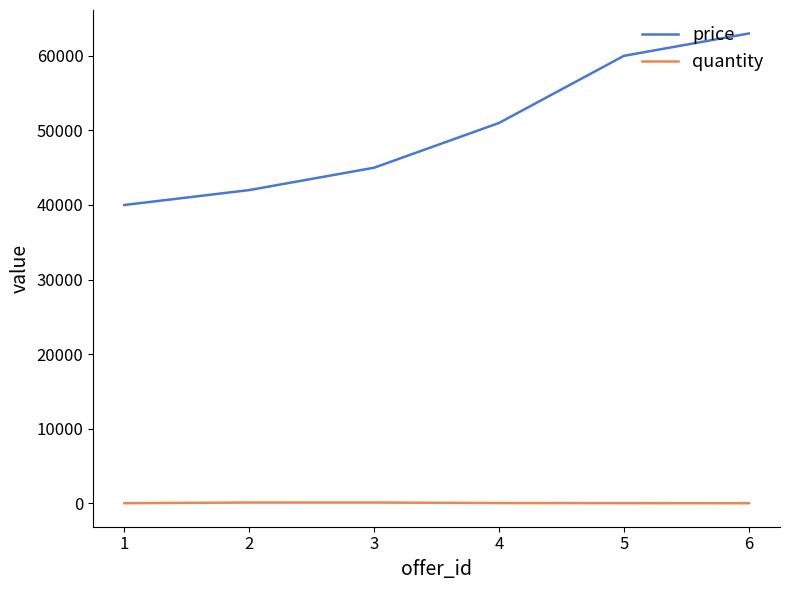

The value of price at 4 is 88220. True or false?

False